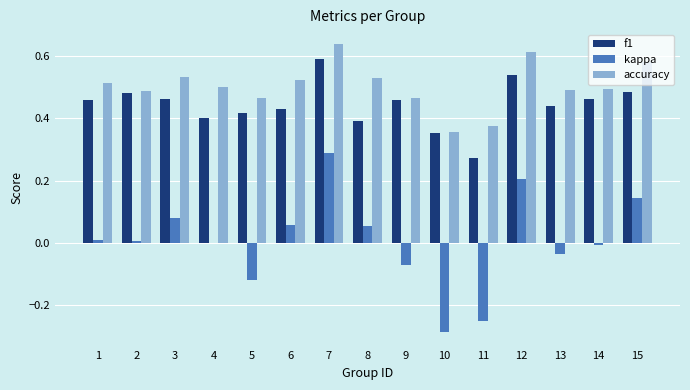

Which series changed the most between 3 and 5?

kappa